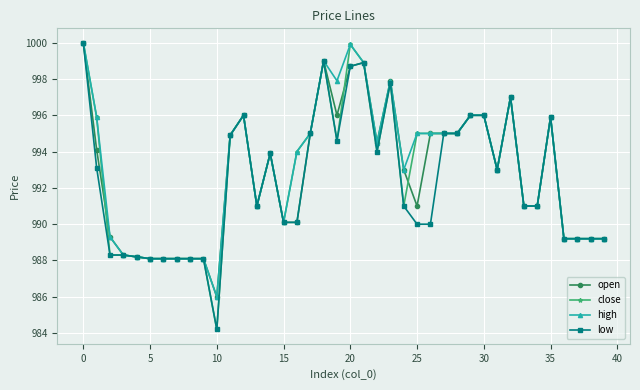

True or false: close has more than 2 points higher than both neighbors.

True